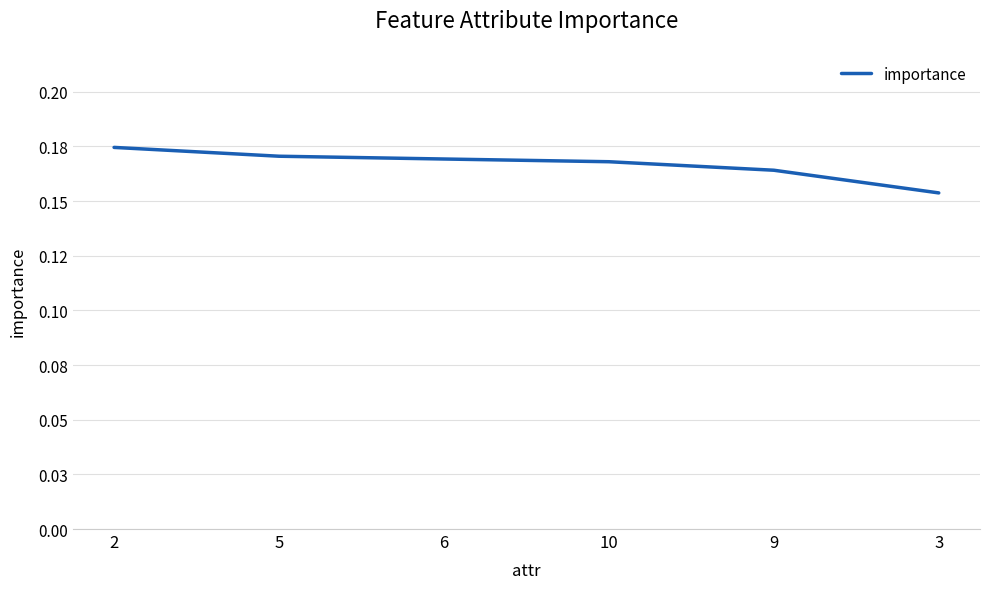

Reading left to right, extract all data points from this chart.

2=0.2	5=0.2	6=0.2	10=0.2	9=0.2	3=0.2